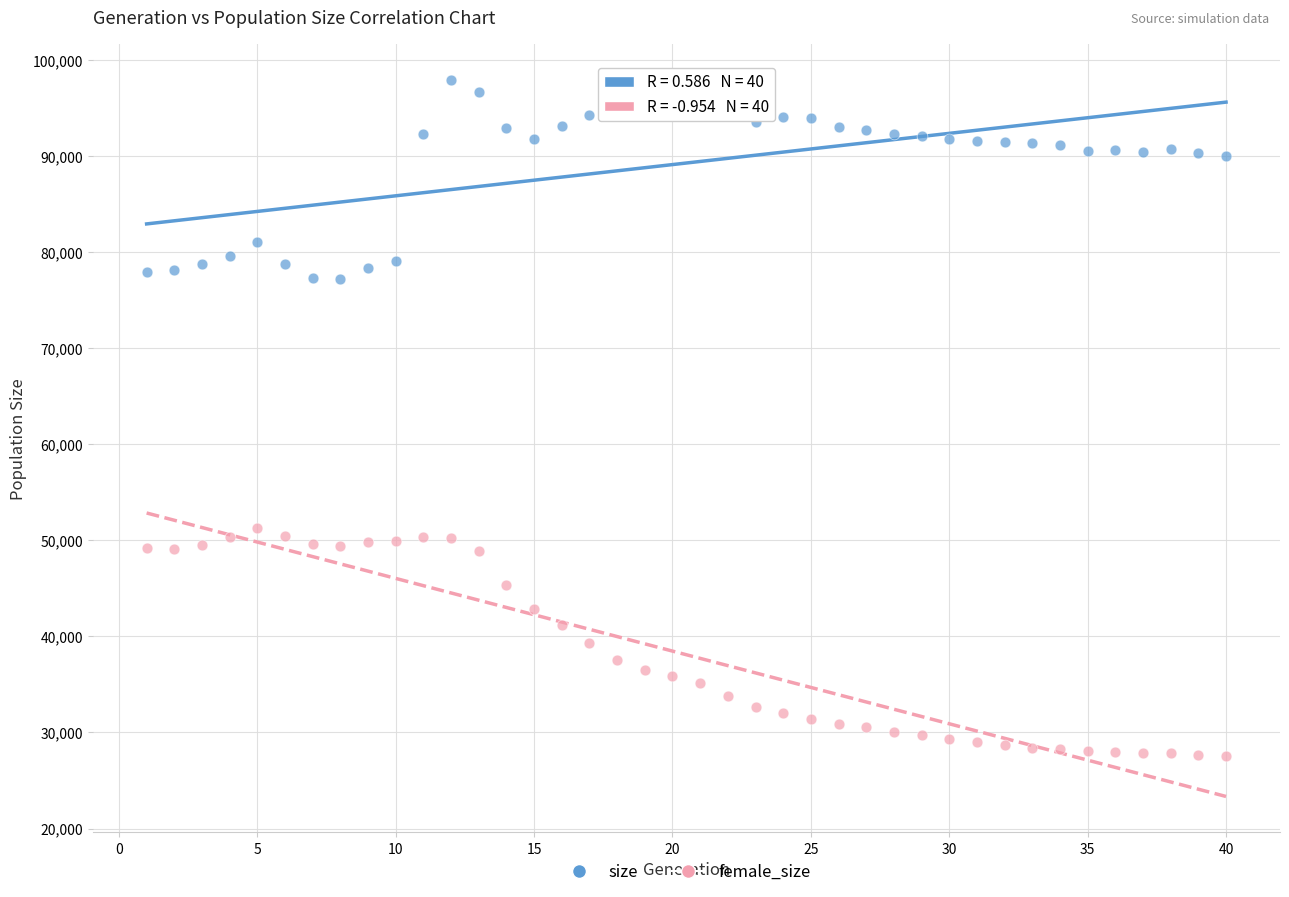

Which series contains the lowest Y value?

female_size